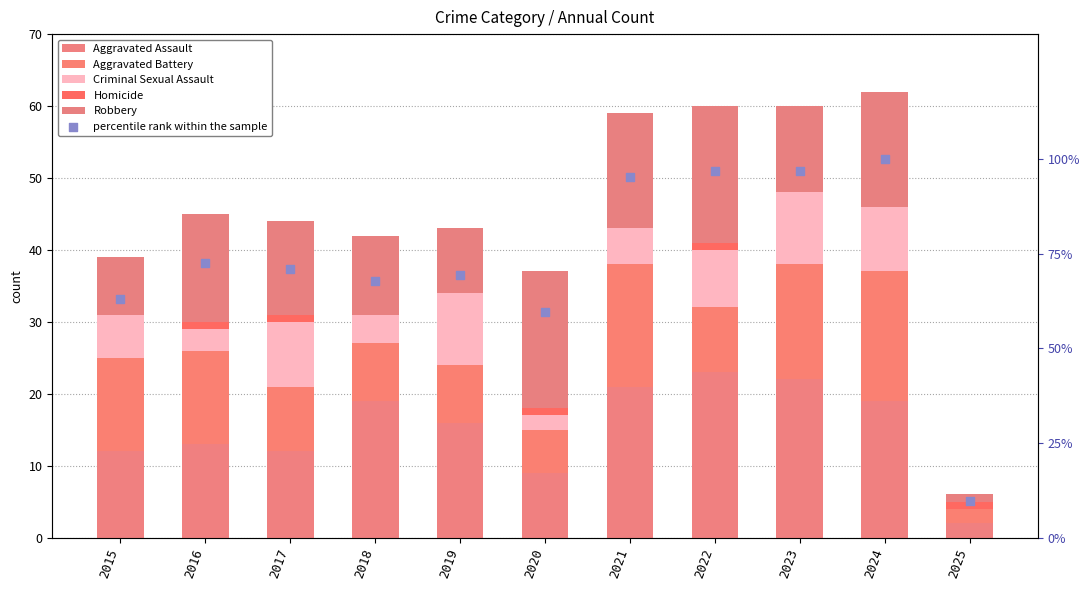

Which series has the largest total across all categories?

percentile rank within the sample